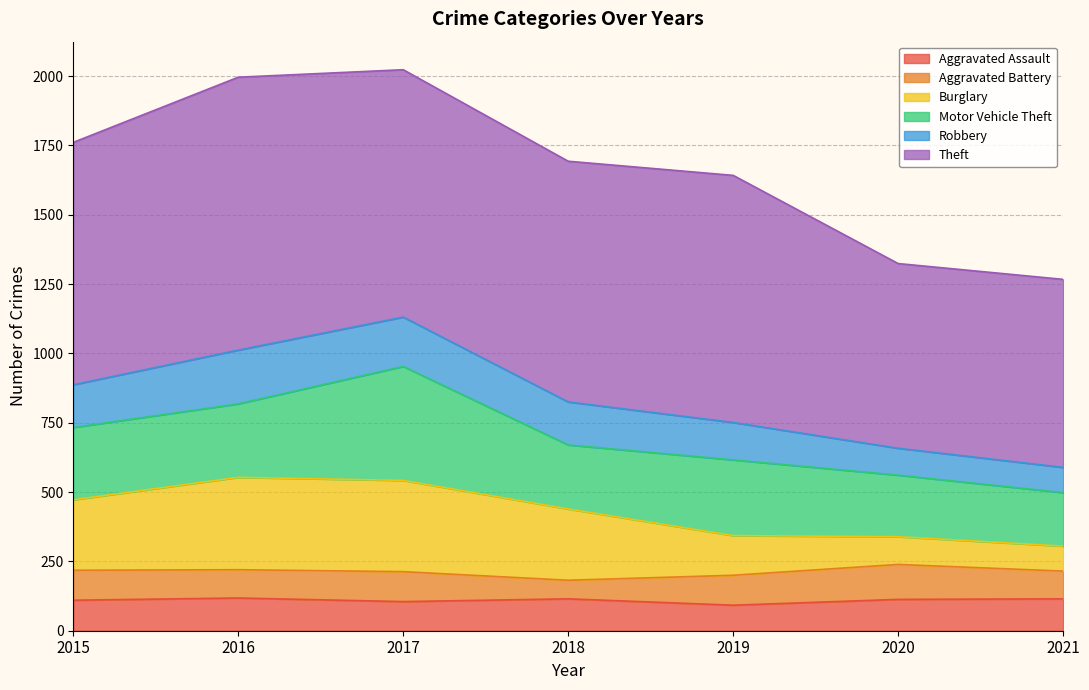

What is the minimum value for Aggravated Assault?

92